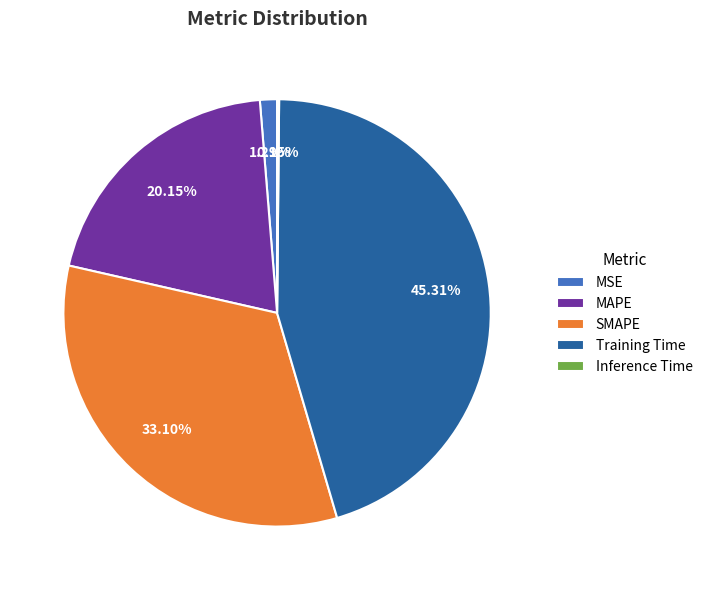

To the nearest percent, what is the average slice percentage?

20%